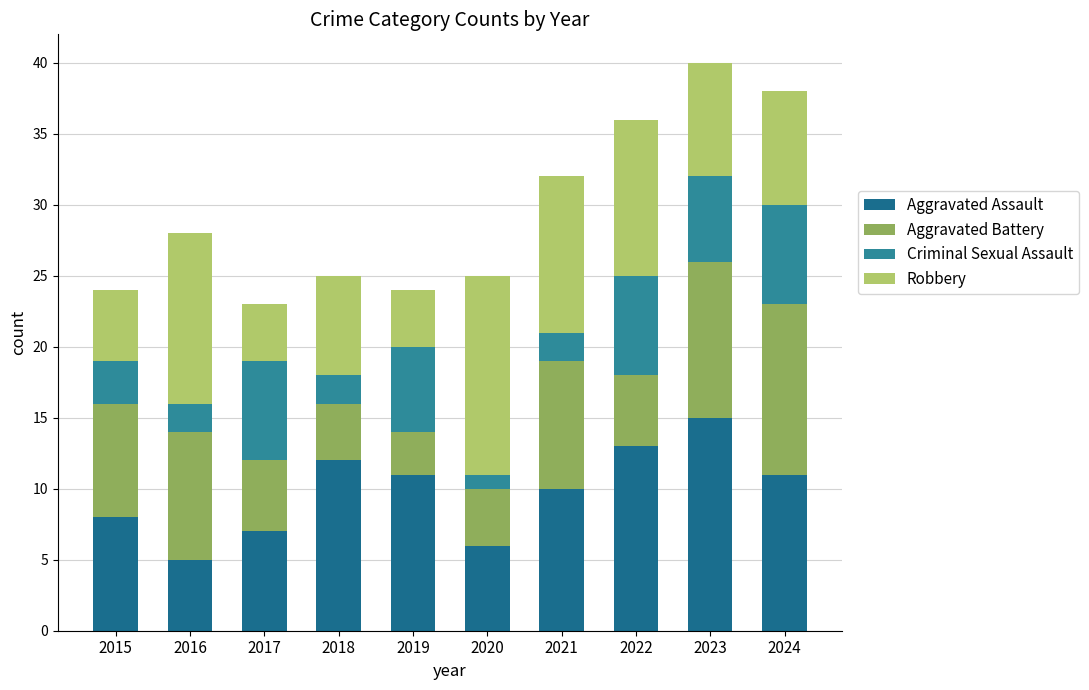

Which series changed the most between 2016 and 2017?

Robbery